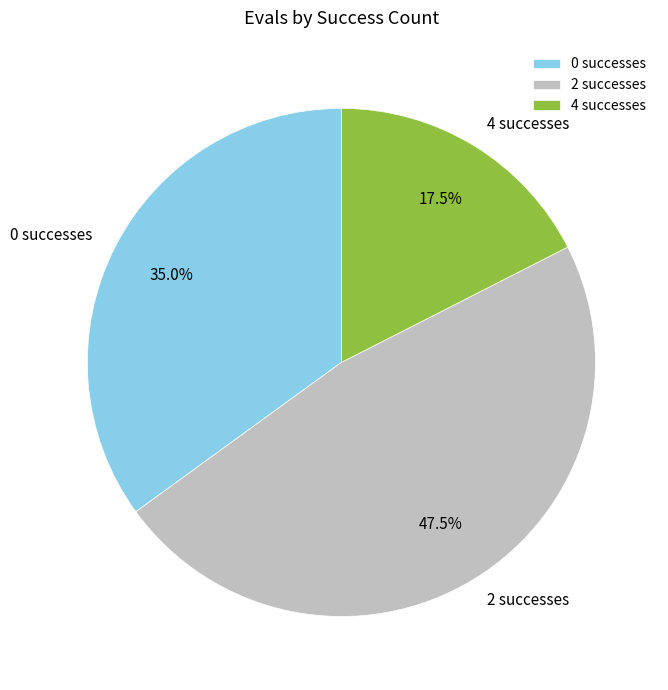

Which category has the biggest portion of the pie?

2 successes